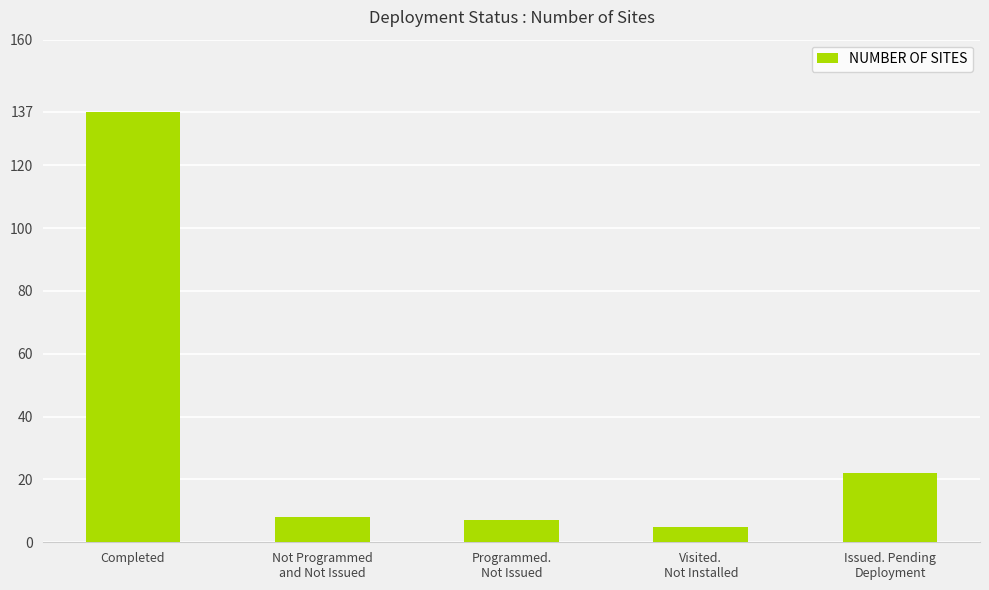

Reading left to right, transcribe all the data shown in this chart.

137	8	7	5	22